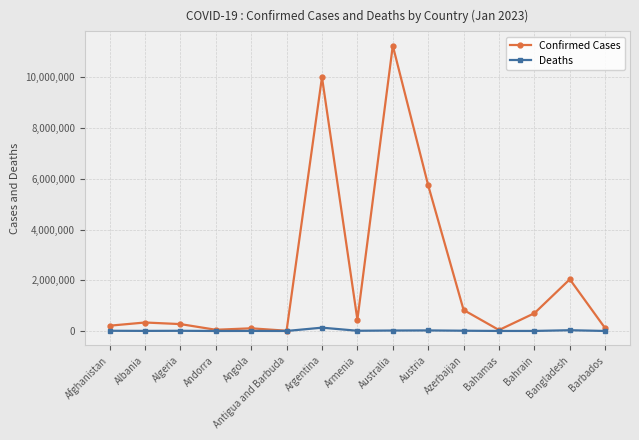

True or false: Deaths has more than 2 points higher than both neighbors.

True